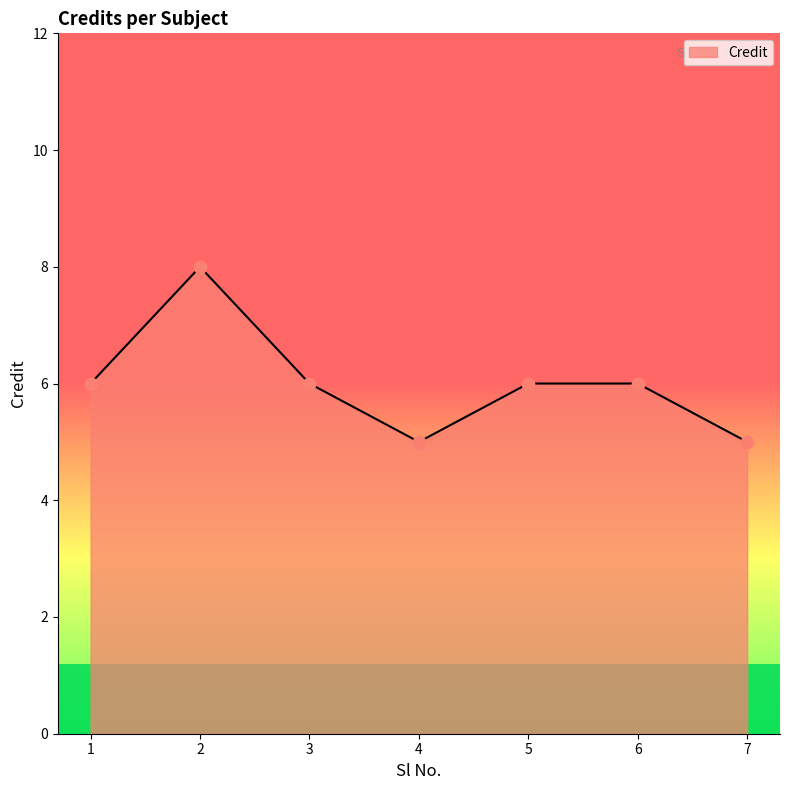

What is the change in value from 6 to 7?

-1